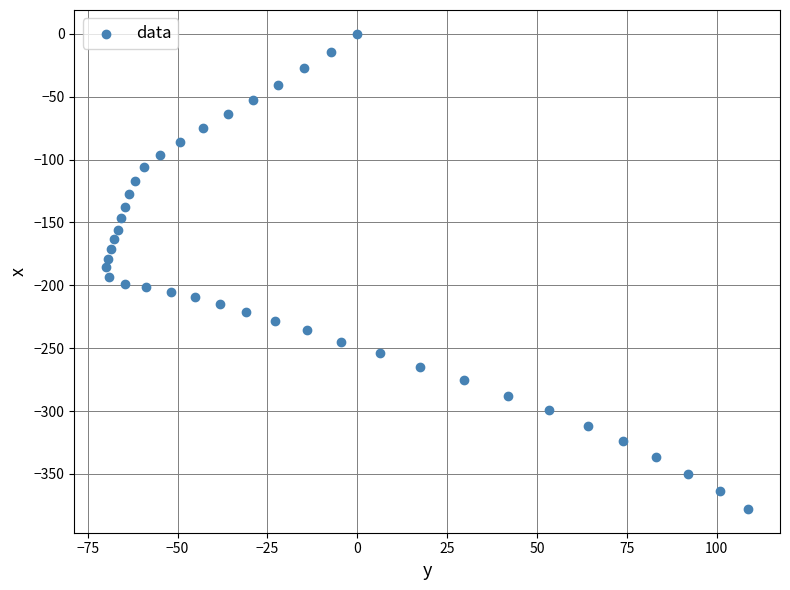

What is the range of Y values (max minus min)?

377.9